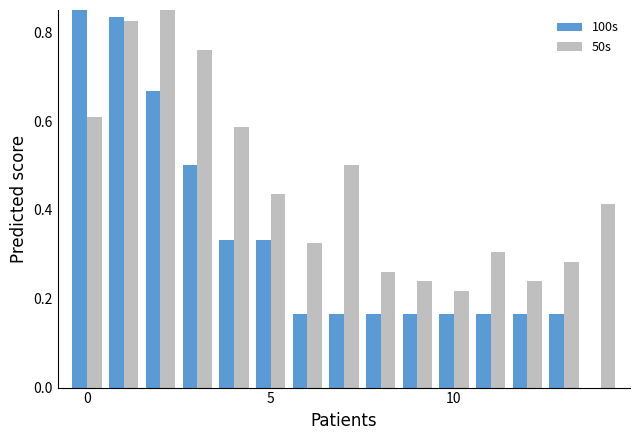

What are all the series names shown in the legend?

100s, 50s